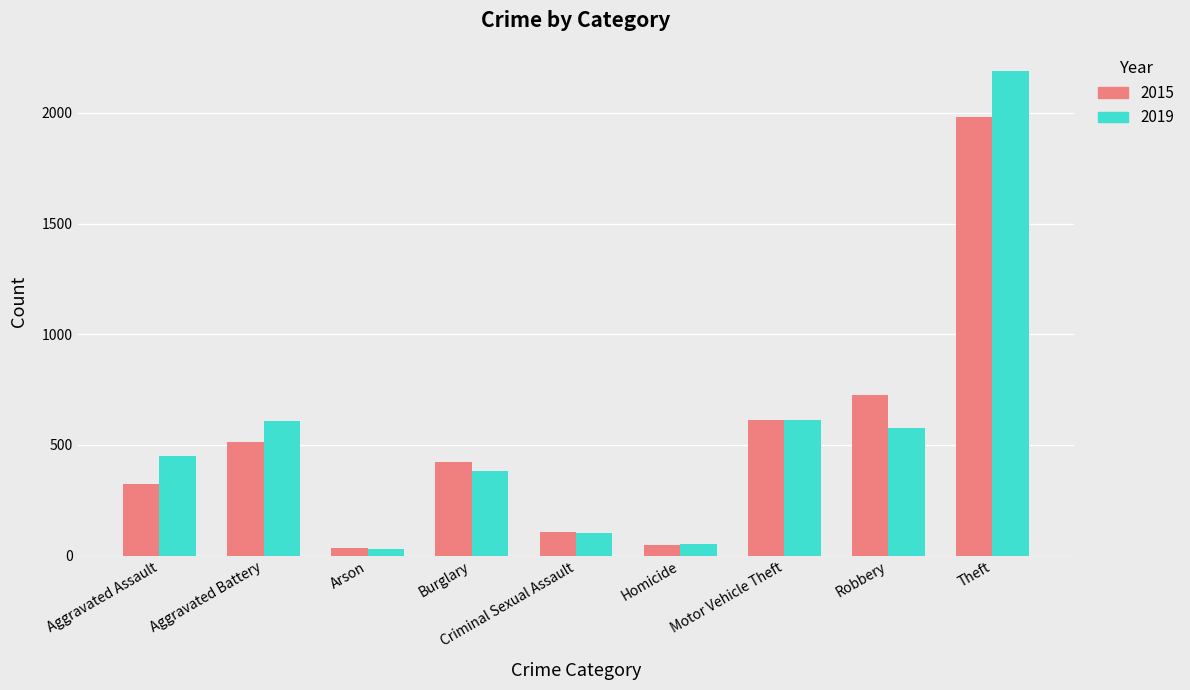

Rank the series by their maximum value, from highest to lowest.

2019, 2015